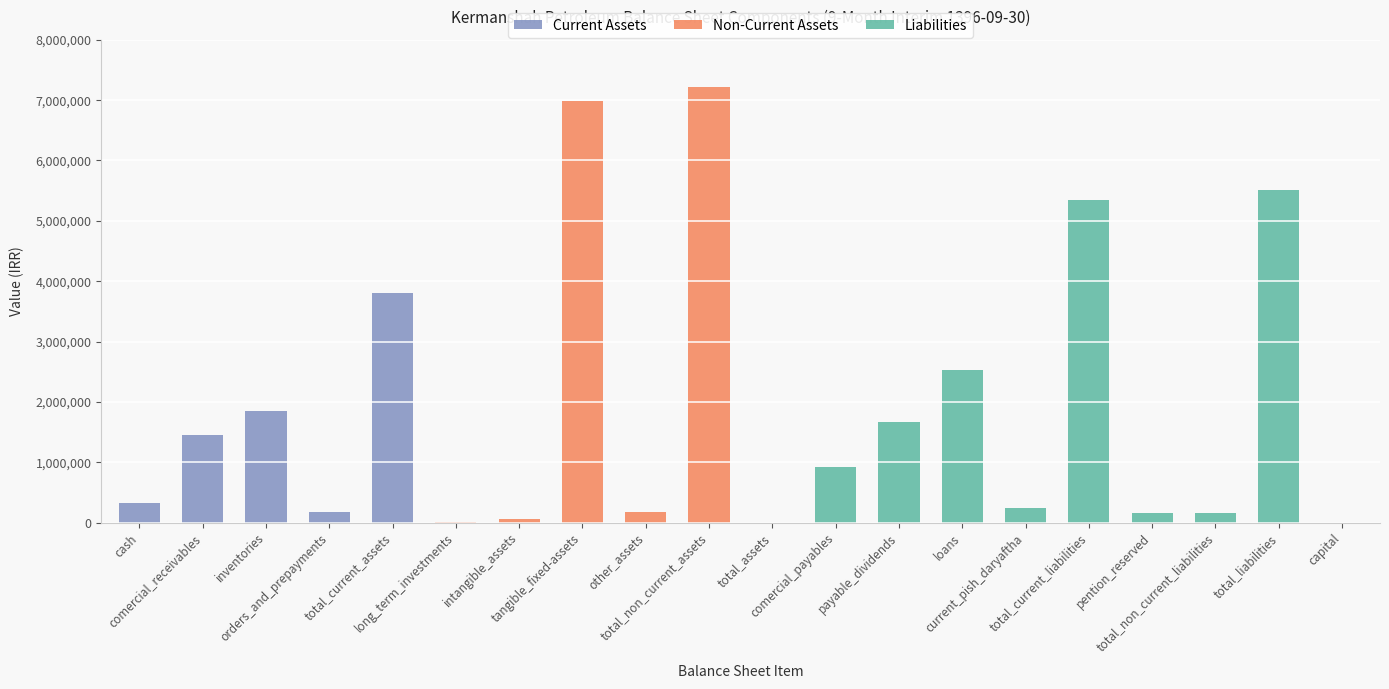

At which category is the sum across all series the highest?

total_non_current_assets